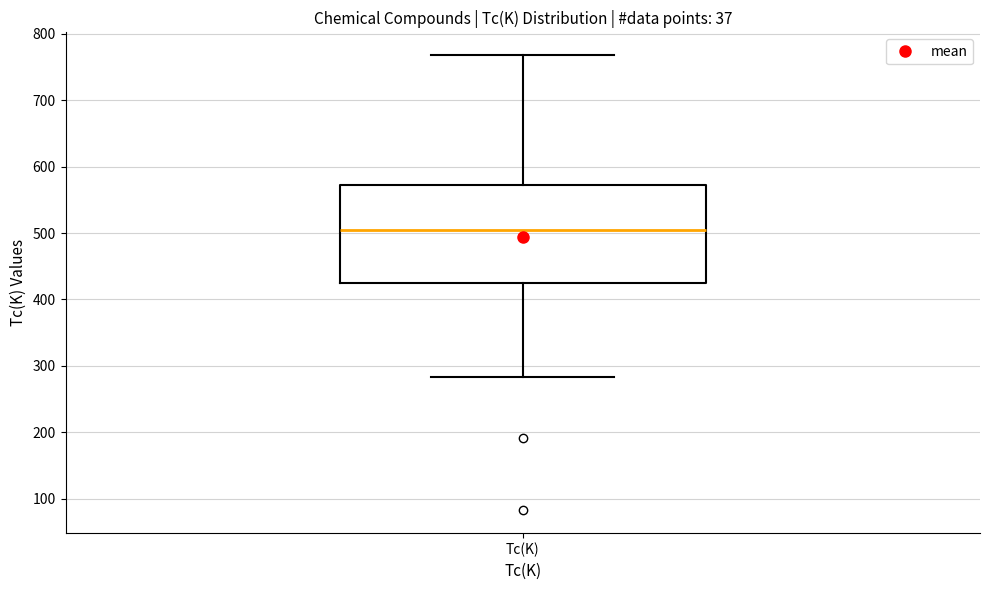

Where does the median line of the box for Tc(K) sit on the y-axis? The values are not printed on the chart, so give them approximately, as read against the axis.

500